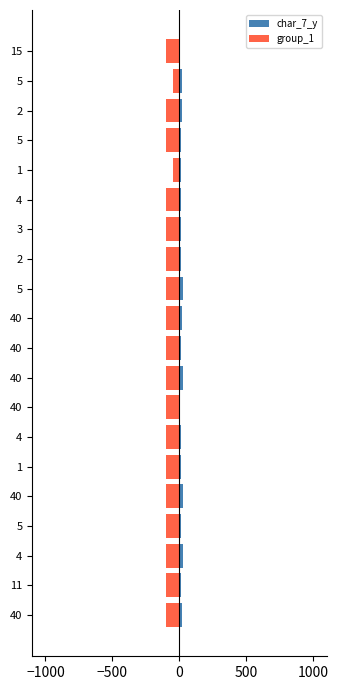

How many values in the char_7_y series exceed 13?

9